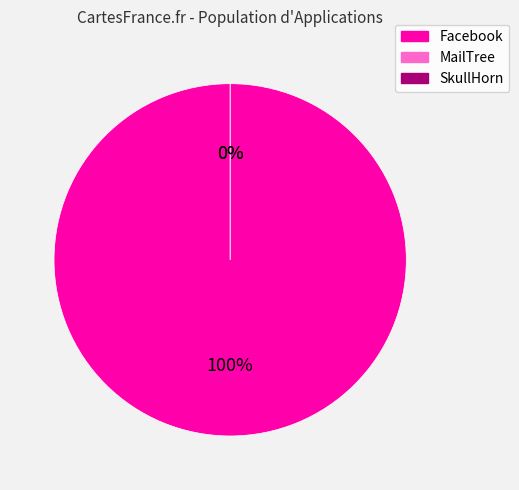

Rank the categories by value from lowest to highest.

SkullHorn, MailTree, Facebook